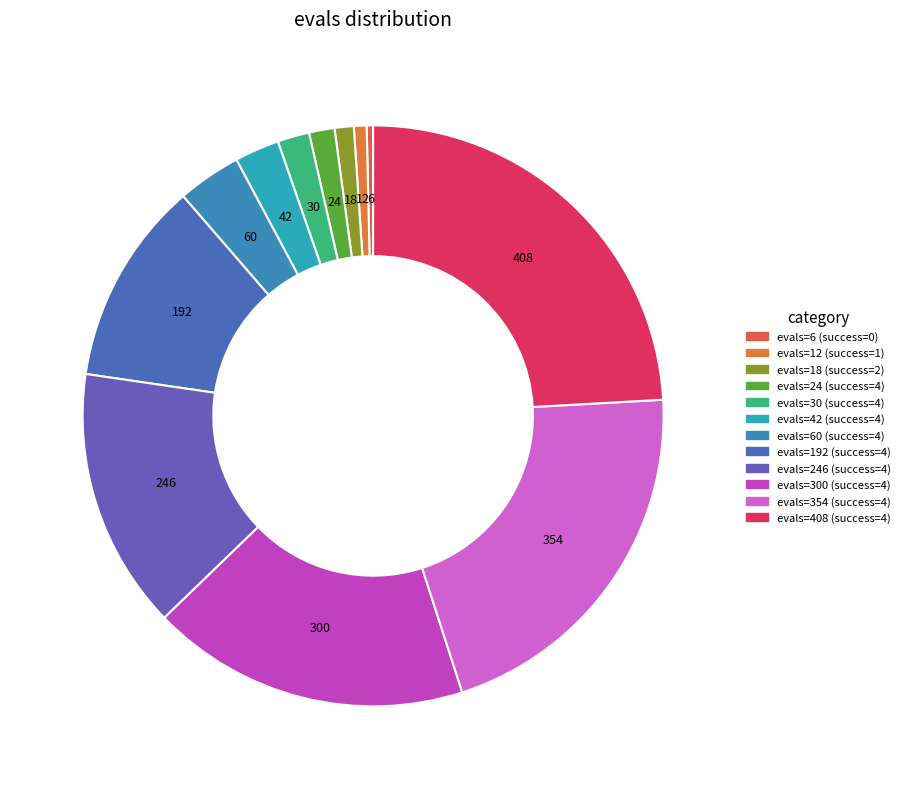

What is the smallest slice in the pie chart?

evals=6 (success=0)